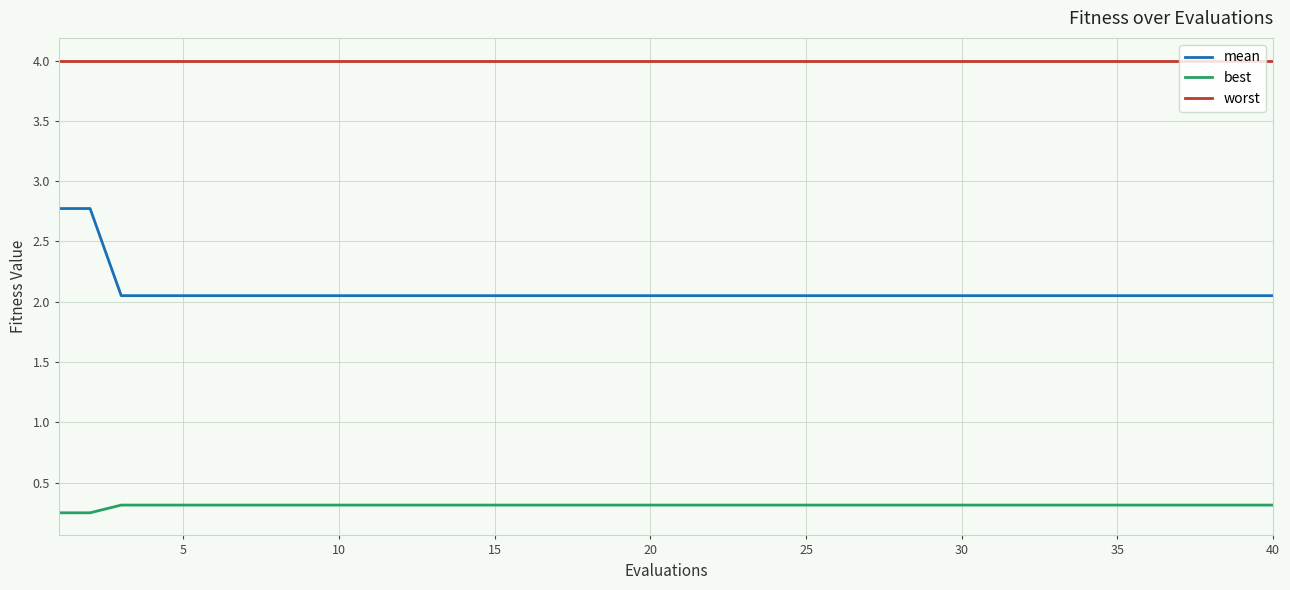

Rank the series by their average value, from lowest to highest.

best, mean, worst